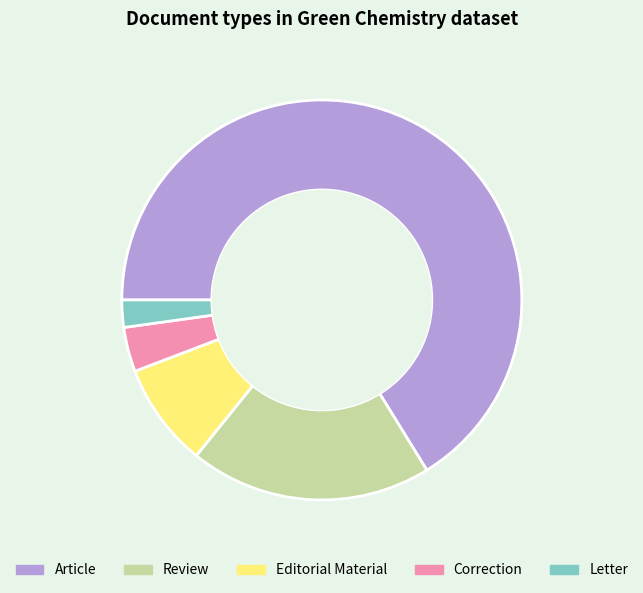

Is there any slice that represents more than half of the pie?

Yes